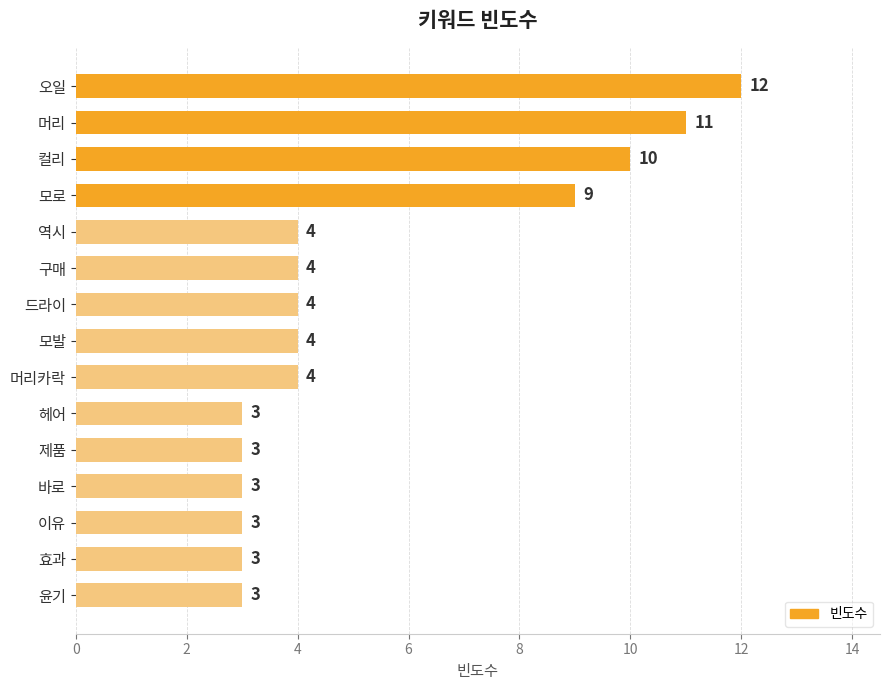

True or false: the data shows 1 at 머리카락.

False